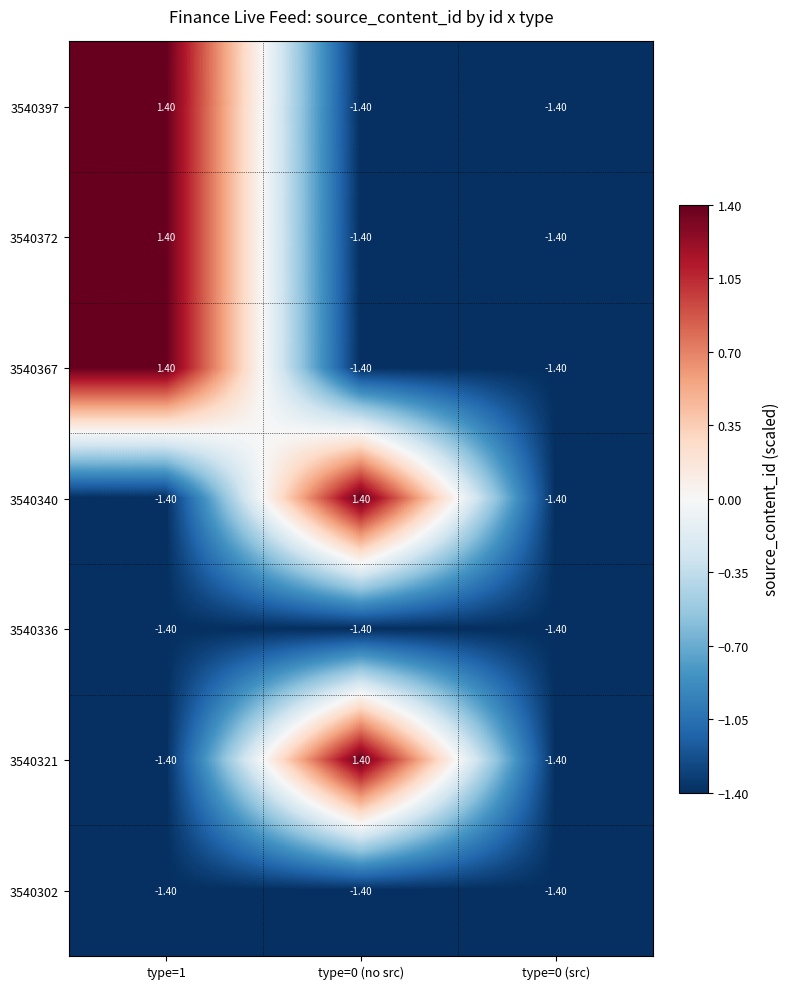

What is the spread (max minus min) of values at type=1?

2.8